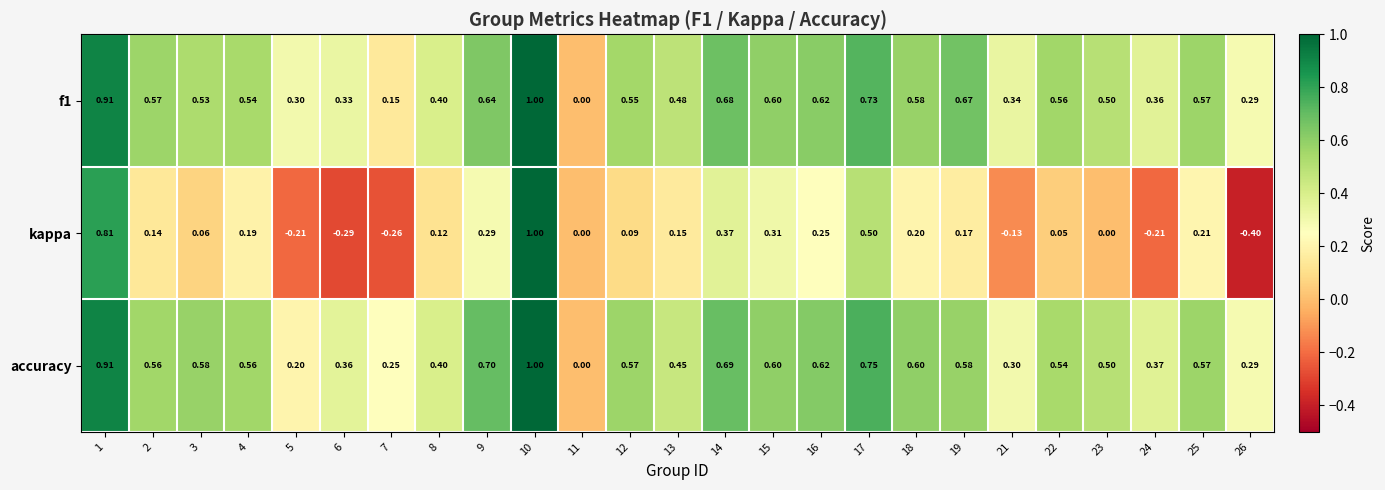

Which series has the largest range (max minus min)?

kappa